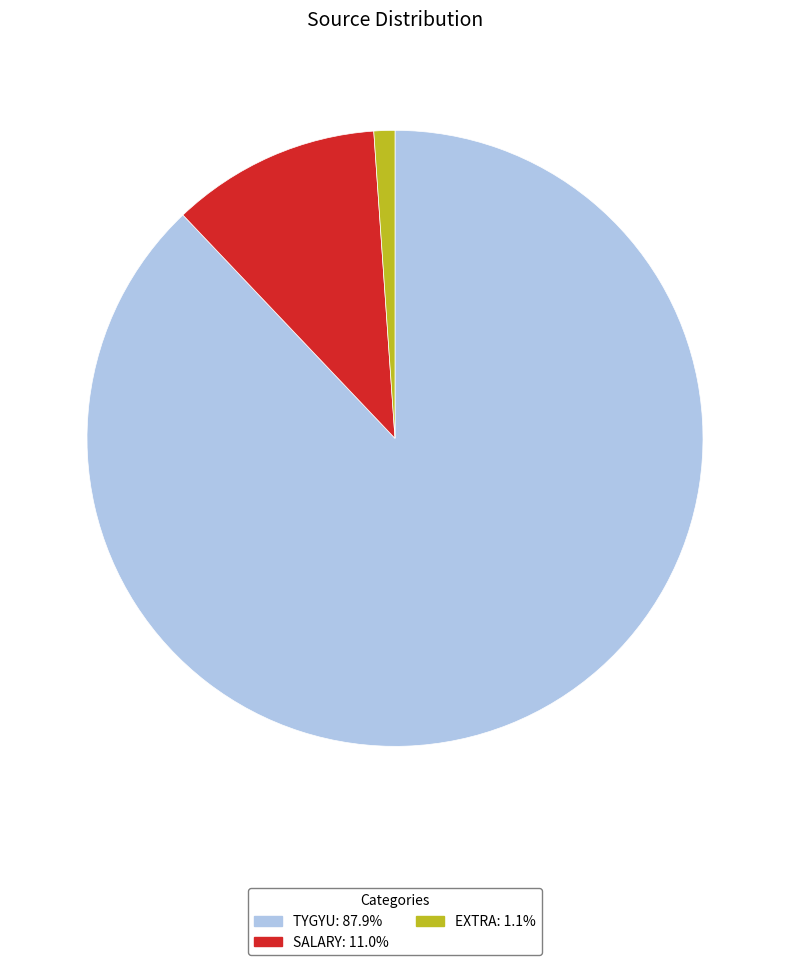

How many segments does this pie chart have?

3